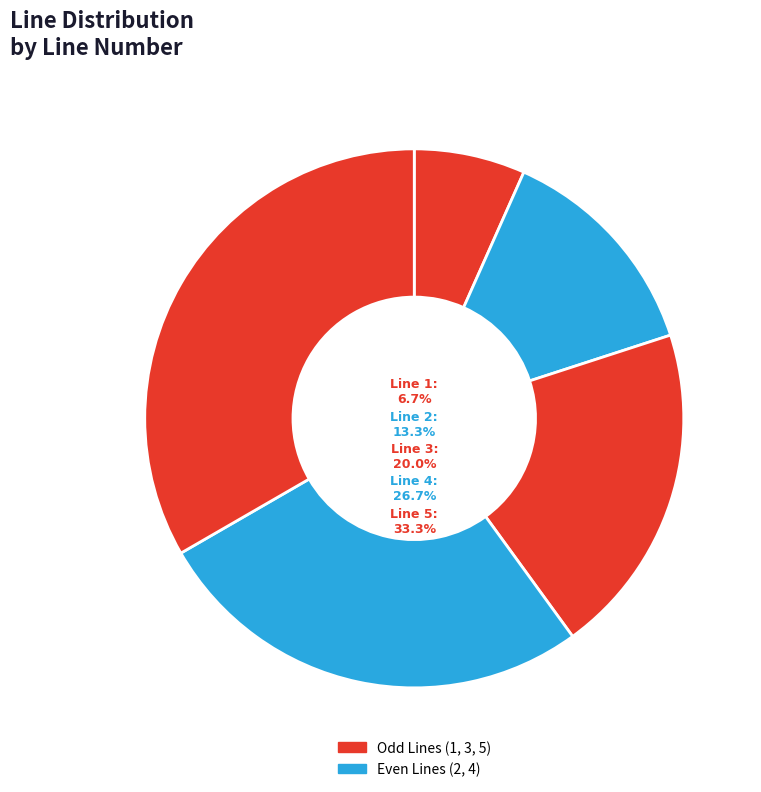

Combined, what portion of the pie is Line 2 and Line 1?

20.0%